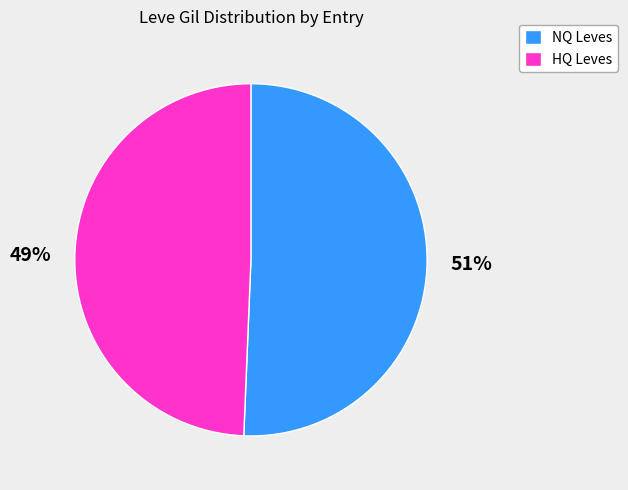

Approximately how many times larger is the value at NQ Leves compared to HQ Leves?

1.0